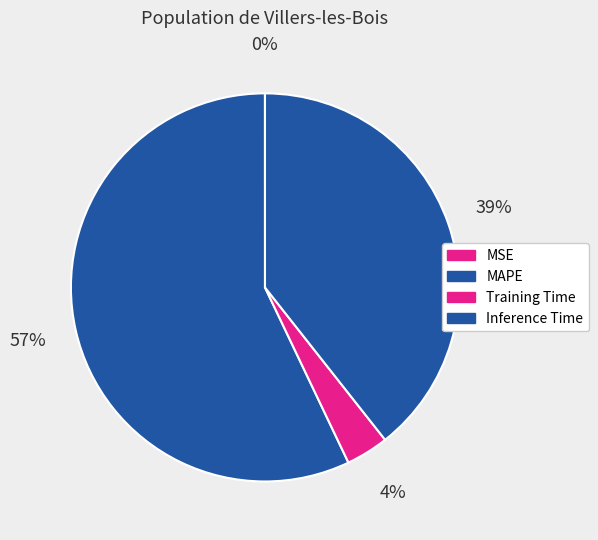

To the nearest percent, what is the average slice percentage?

25%